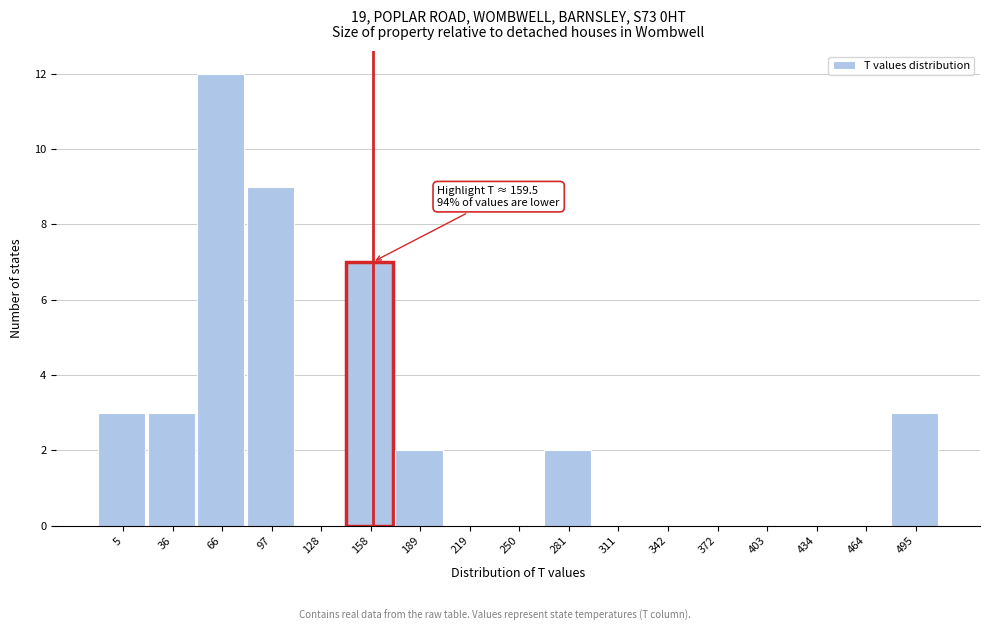

Which range on the x-axis has the tallest bar?

50 to 80